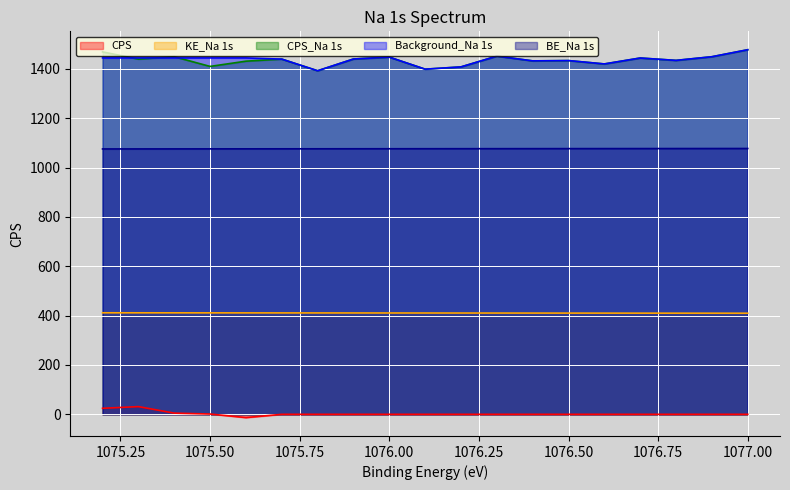

What is the highest value of the BE_Na 1s series?

1077.0